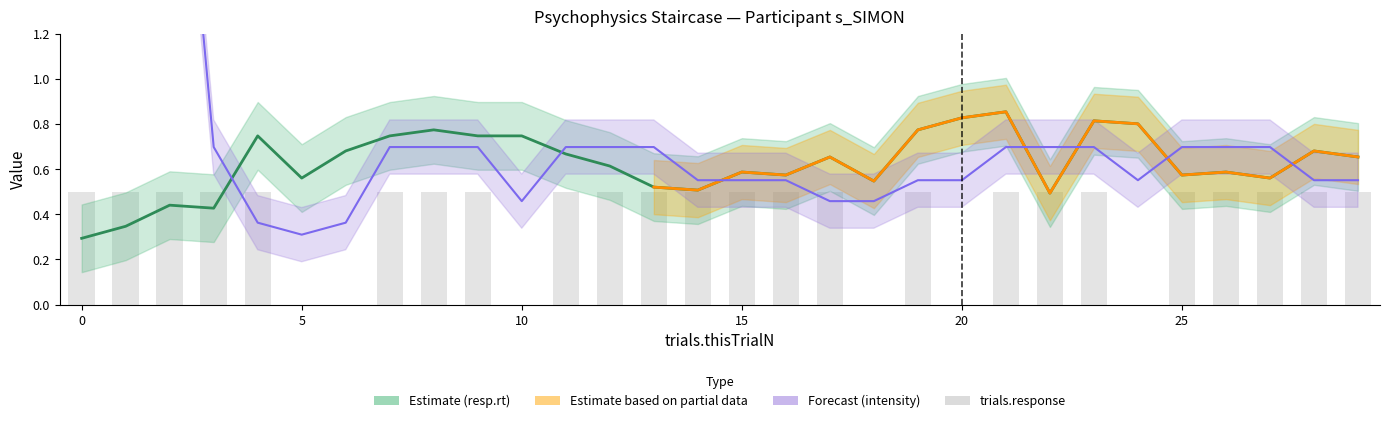

Are the bars grouped side by side (vs. stacked)?

Yes